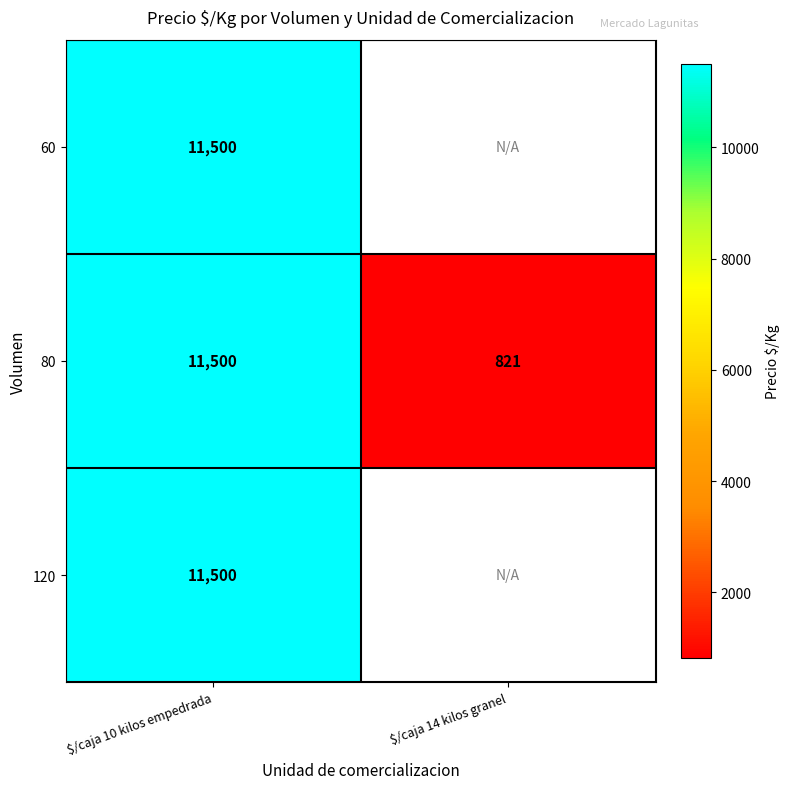

At which label does 80 reach its minimum?

$/caja 14 kilos granel